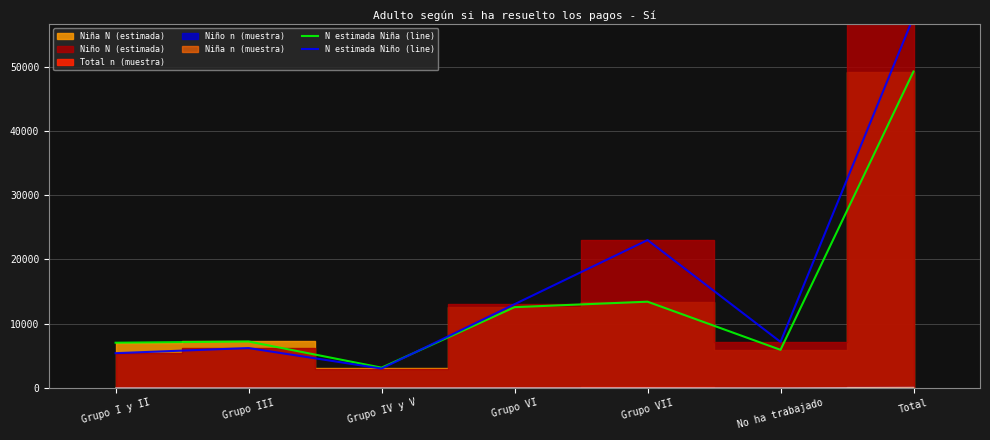

Between Grupo III and Grupo VII, which series saw the biggest shift?

N estimada Niño (line)